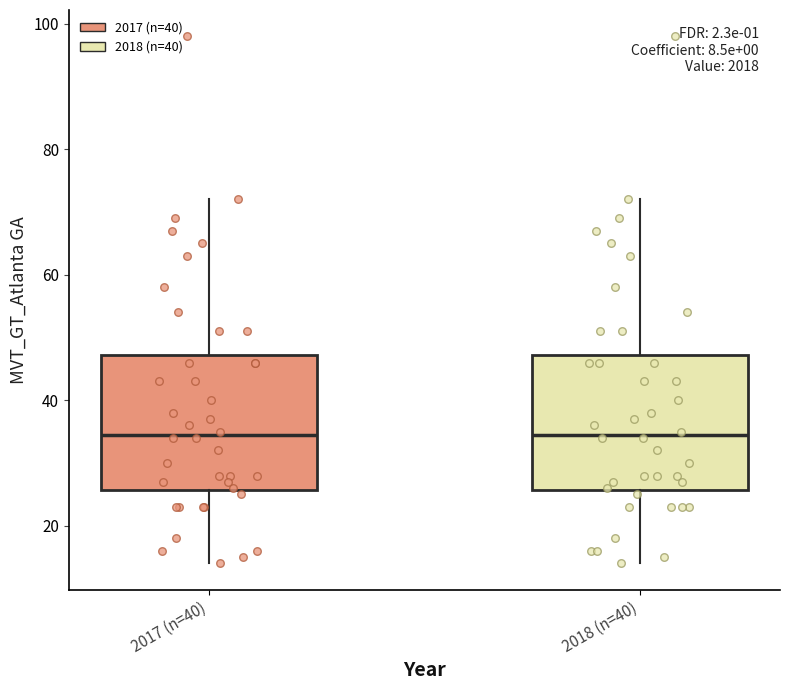

Reading left to right, transcribe this box plot: for each box, give where its median line is, the range the box spans, and where its two whiskers end, as read against the y-axis. The values are not printed on the chart, so give them approximately, as read against the axis.

2017 (n=40): median 34, box 26 to 48, whiskers 14 to 72
2018 (n=40): median 34, box 26 to 48, whiskers 14 to 72